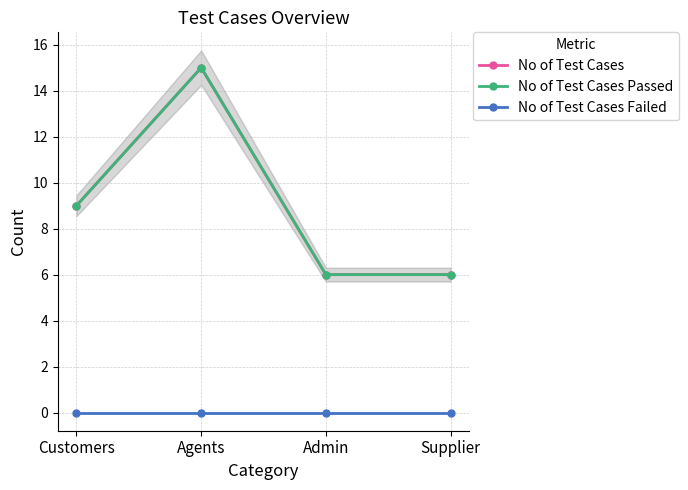

Count the number of data series in this chart.

3